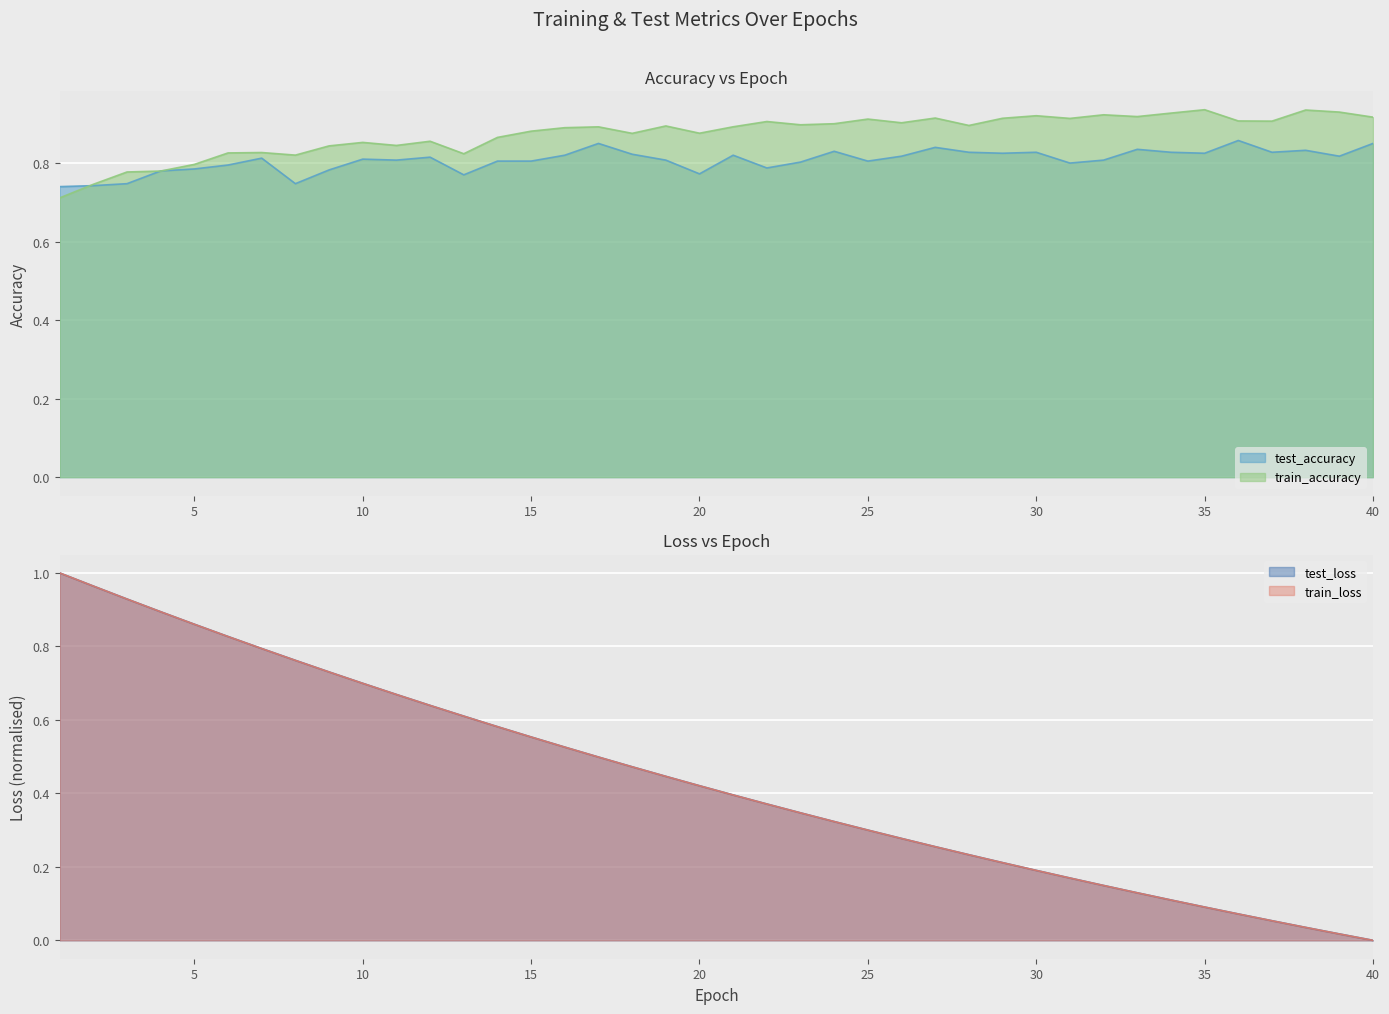

True or false: train_loss and test_loss cross at least once.

False